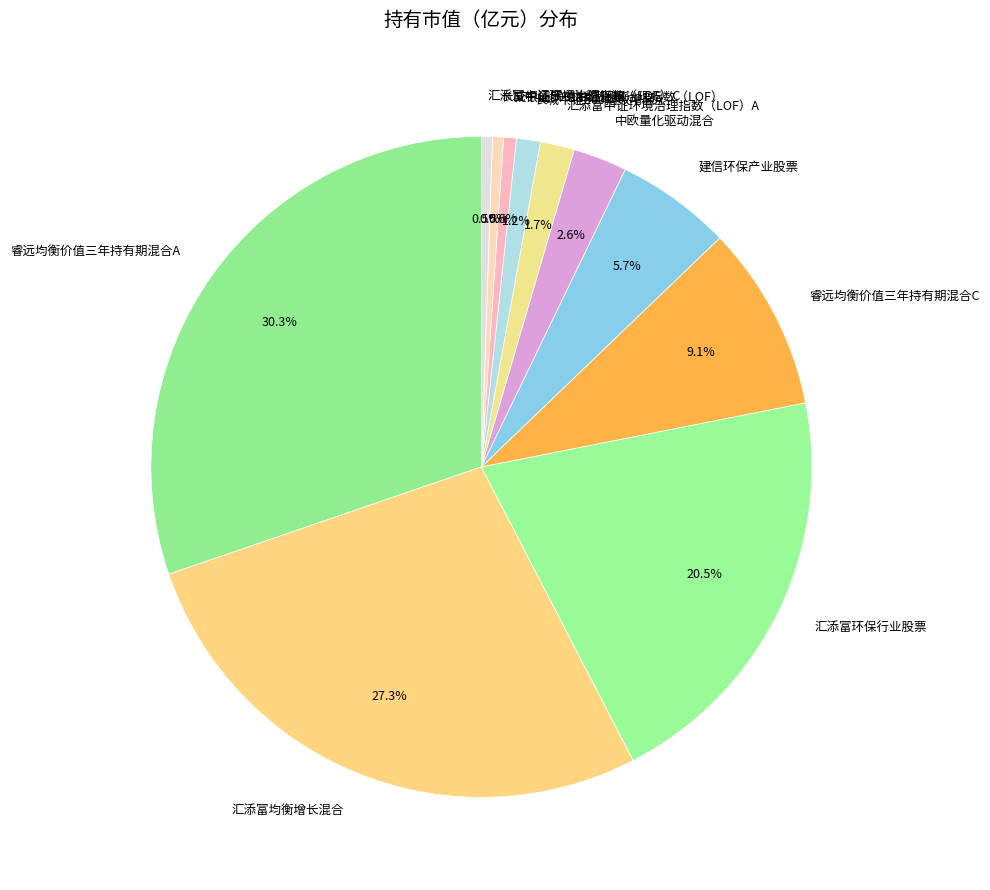

To the nearest percent, what is the combined percentage of 交银施罗德中证环境治理指数（LOF） and 中欧量化驱动混合?

3%